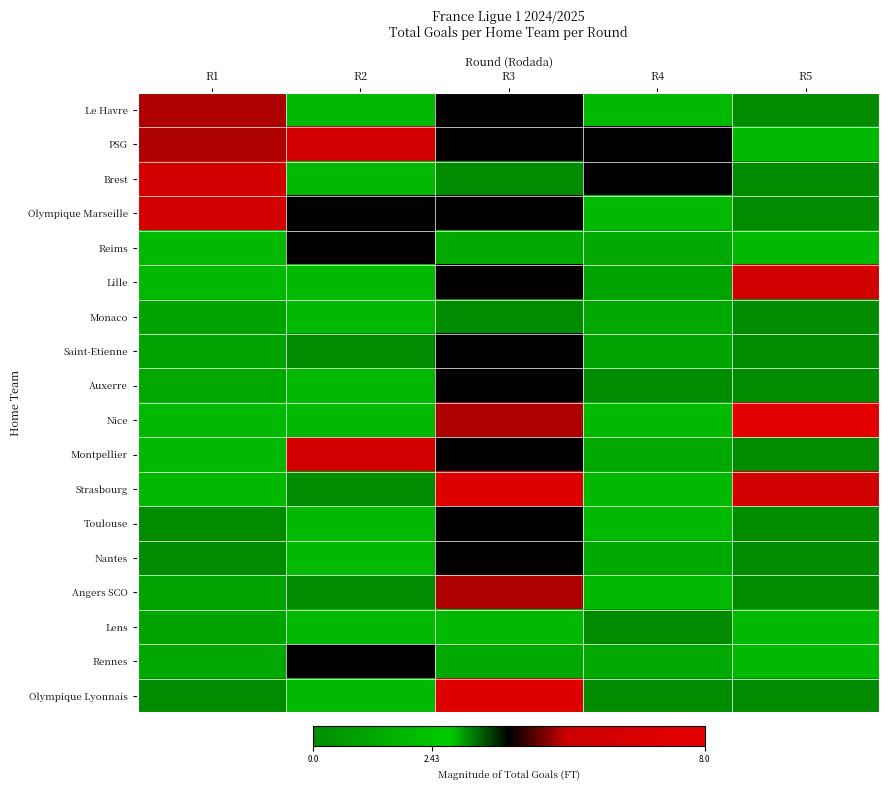

At which category is the sum across all series the highest?

R3